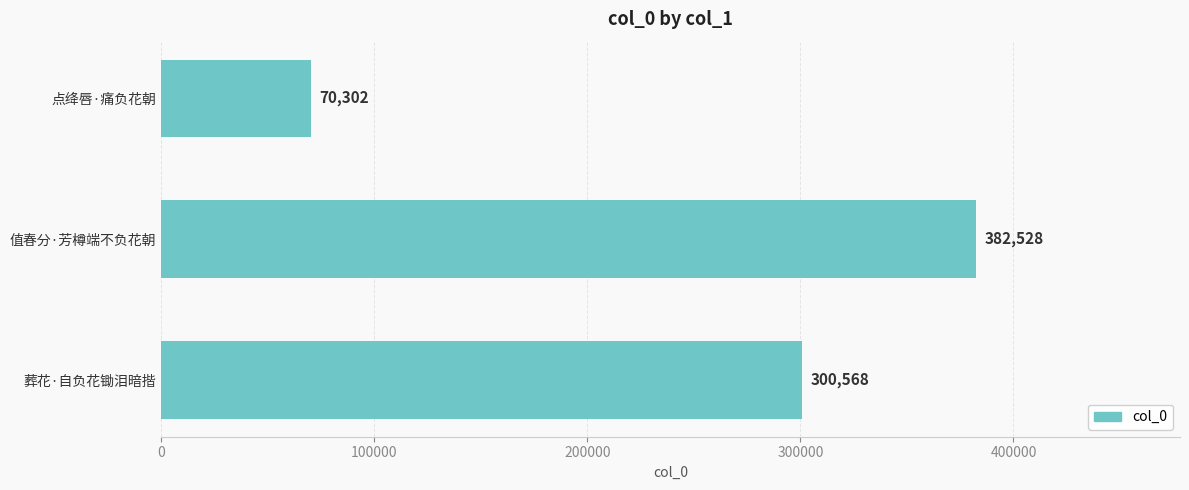

Rank the categories by value from highest to lowest.

值春分·芳樽端不负花朝, 葬花·自负花锄泪暗揩, 点绛唇·痛负花朝